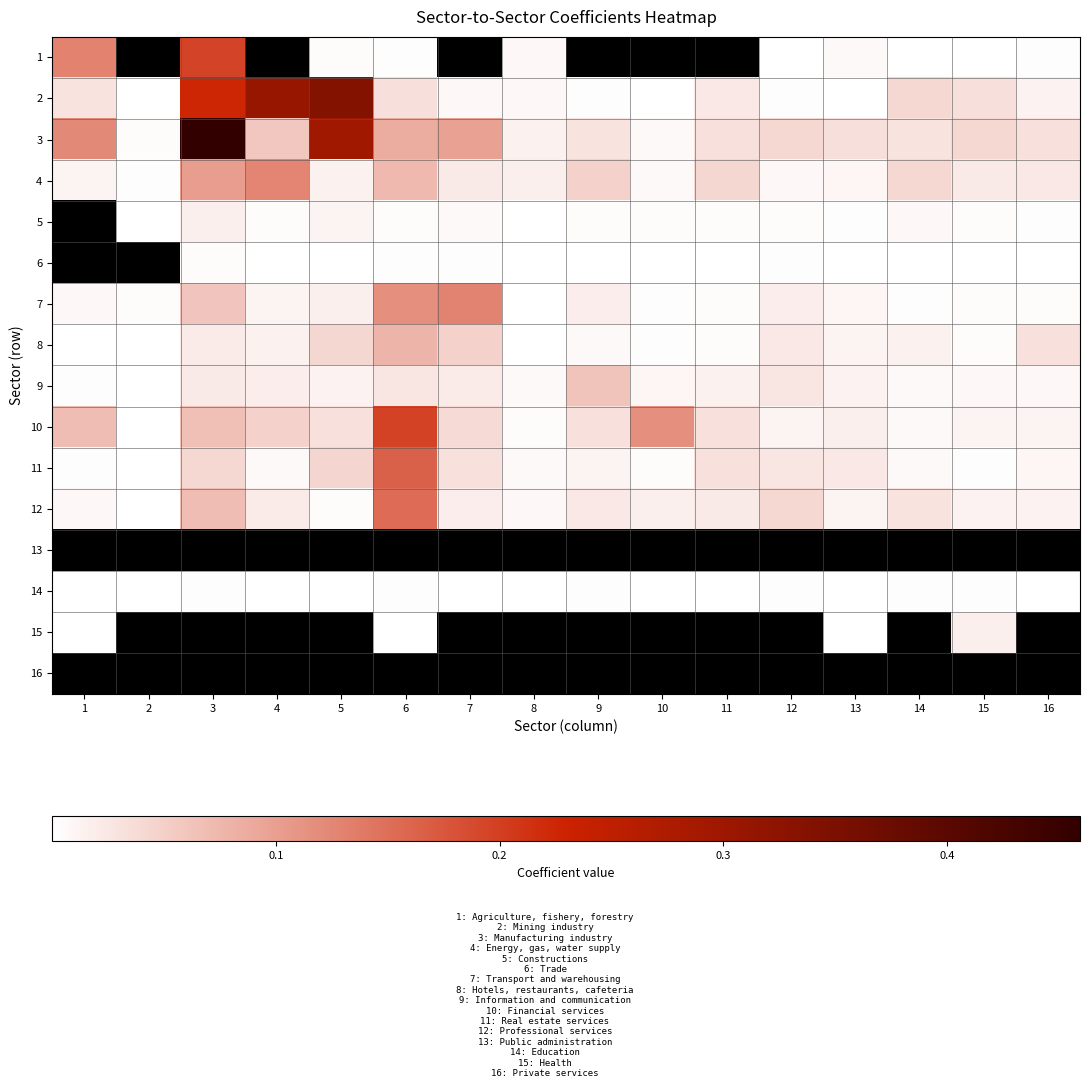

At 12, list the series in order from smallest to largest.

1, 6, 2, 14, 5, 4, 10, 7, 8, 11, 9, 12, 3, 13, 15, 16